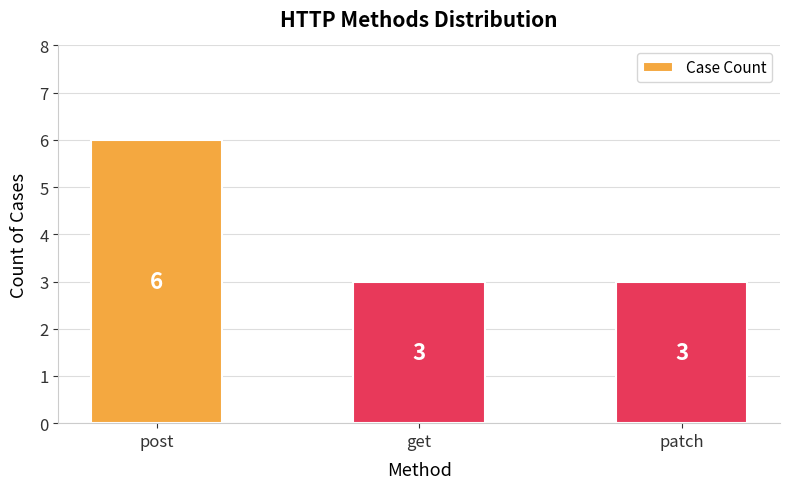

How many values are between 3 and 6?

3